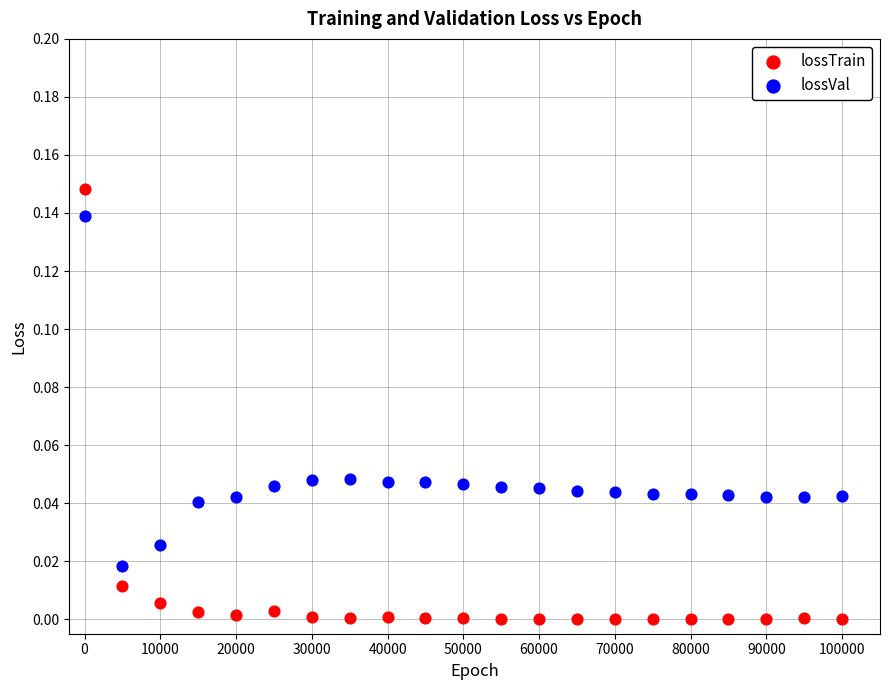

Across all data points, what is the range of X values (max minus min)?

99999.0